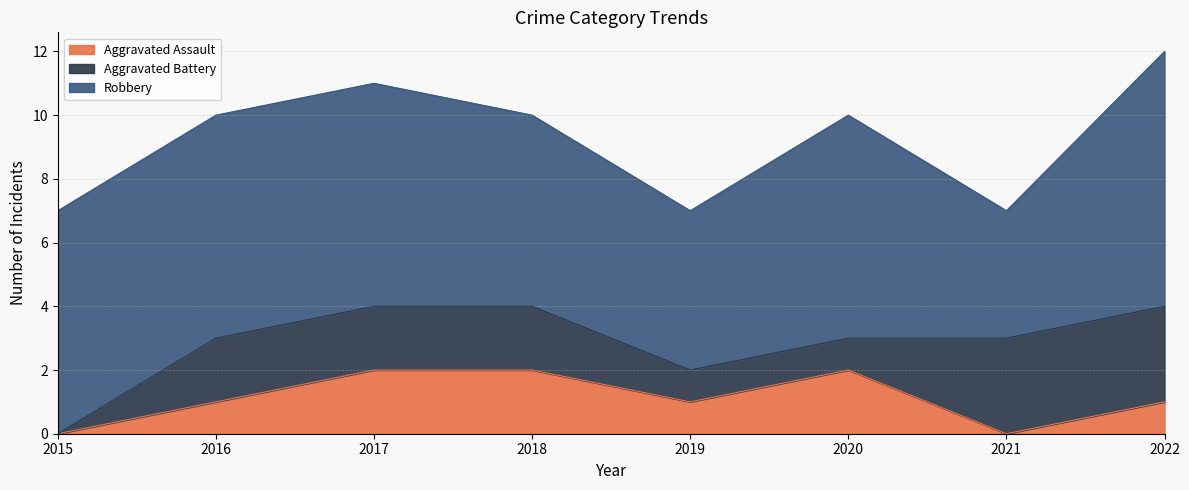

Which series ends up on top after the final intersection of Aggravated Battery and Aggravated Assault?

Aggravated Battery